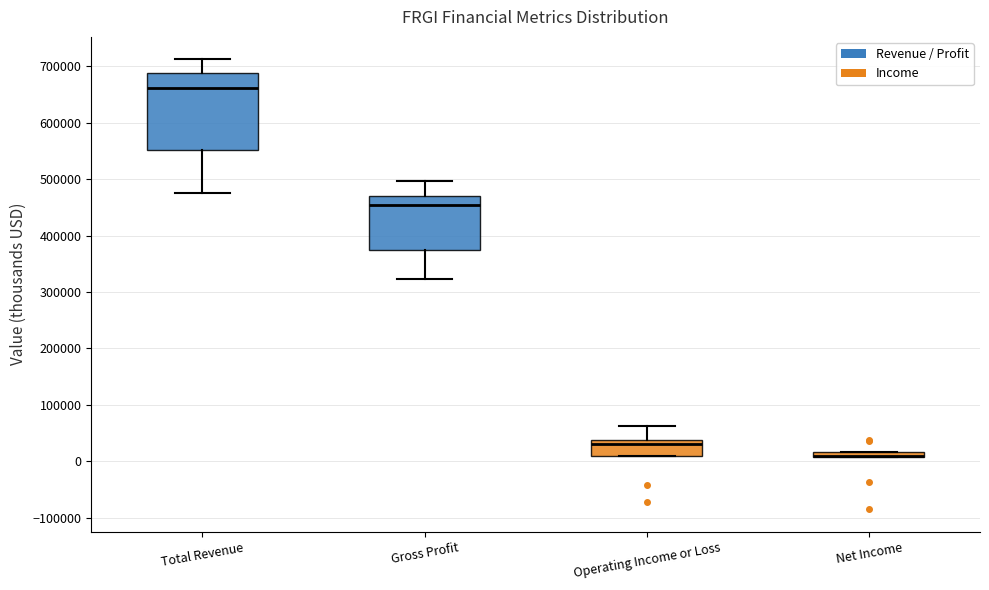

Comparing the boxes themselves (not the whiskers), which one is the tallest?

Total Revenue